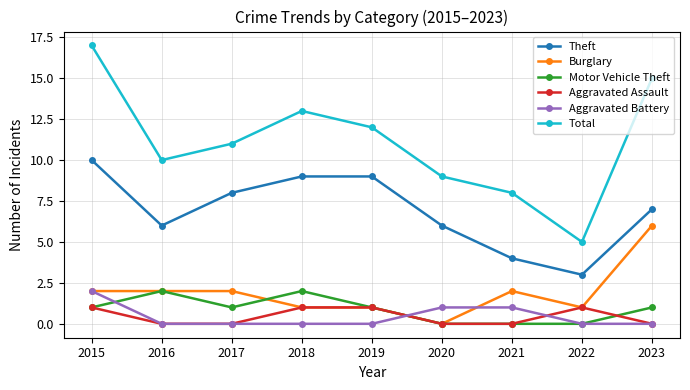

What is the sum of all Aggravated Assault values?

4